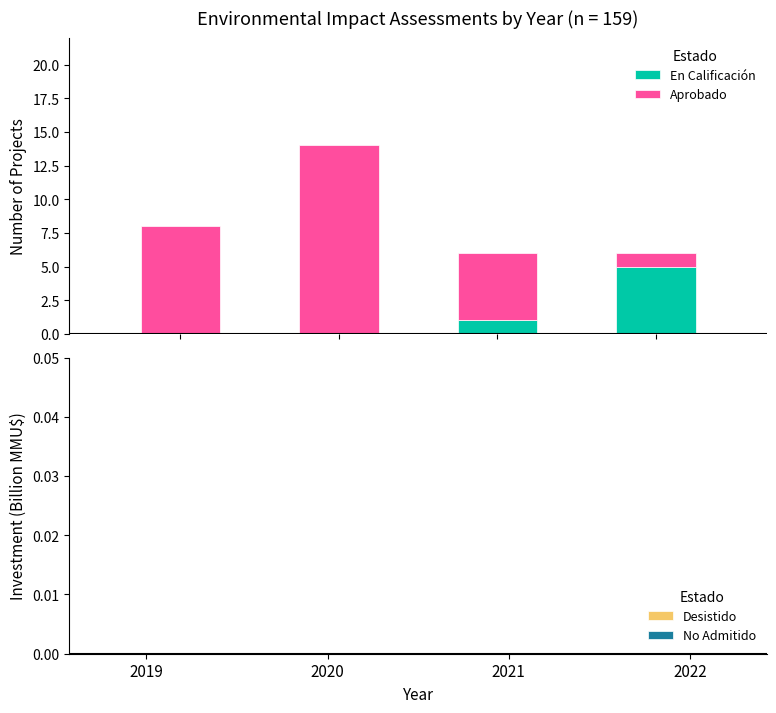

Between 2021 and 2022, which series saw the biggest shift?

En Calificación